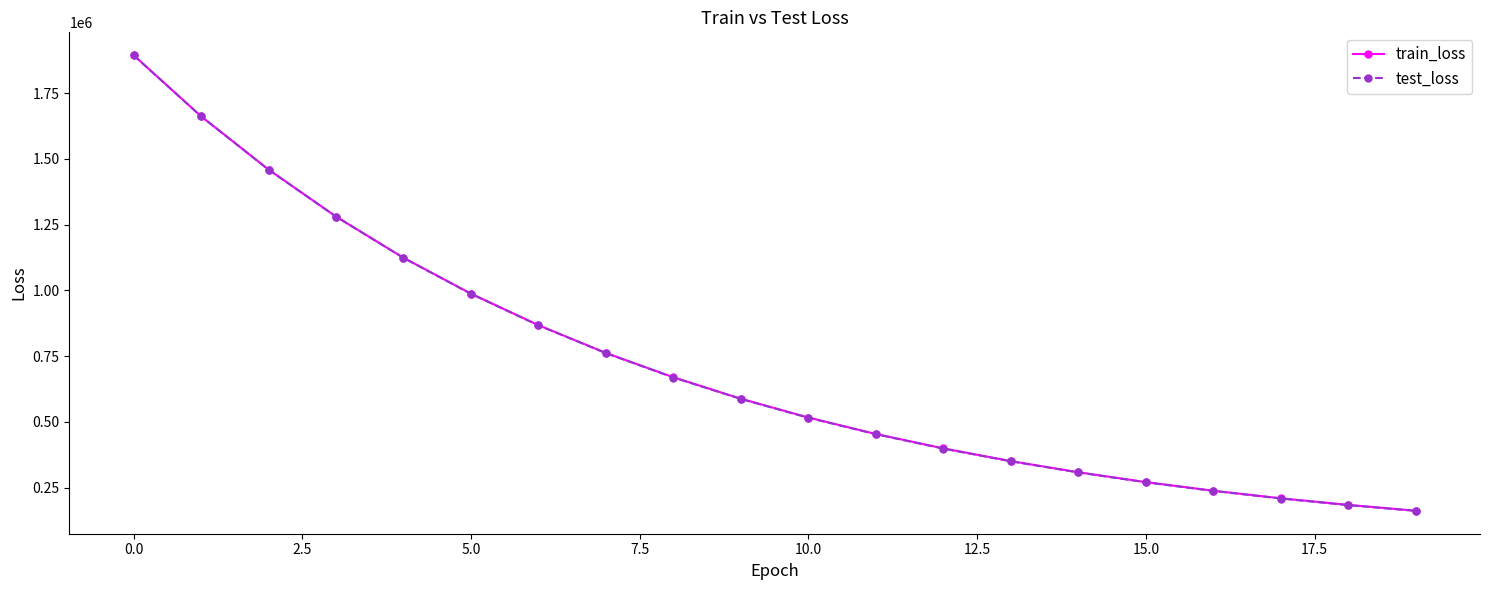

Which series has the largest range (max minus min)?

test_loss